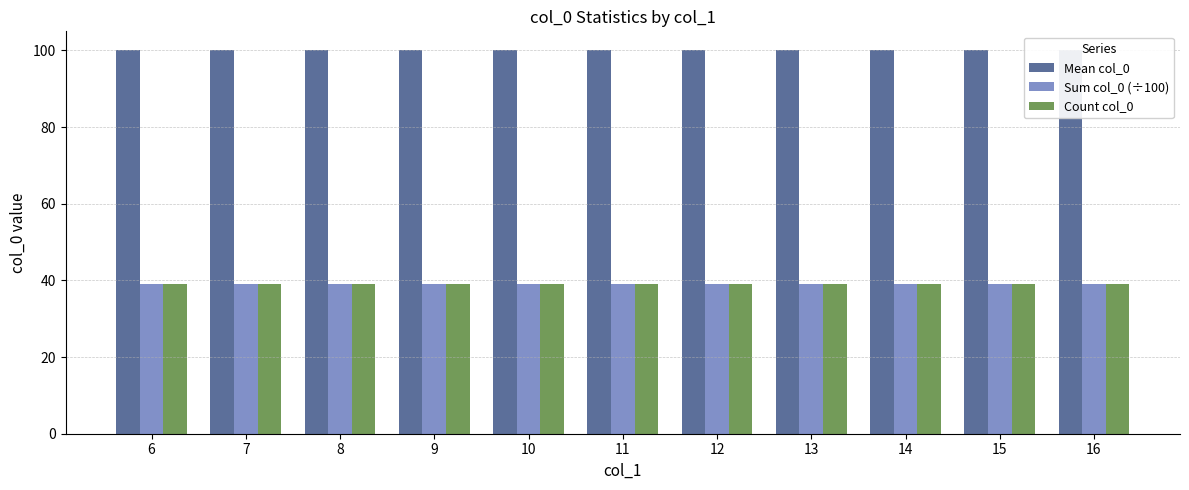

What is the approximate value of Mean col_0 at 12?

100